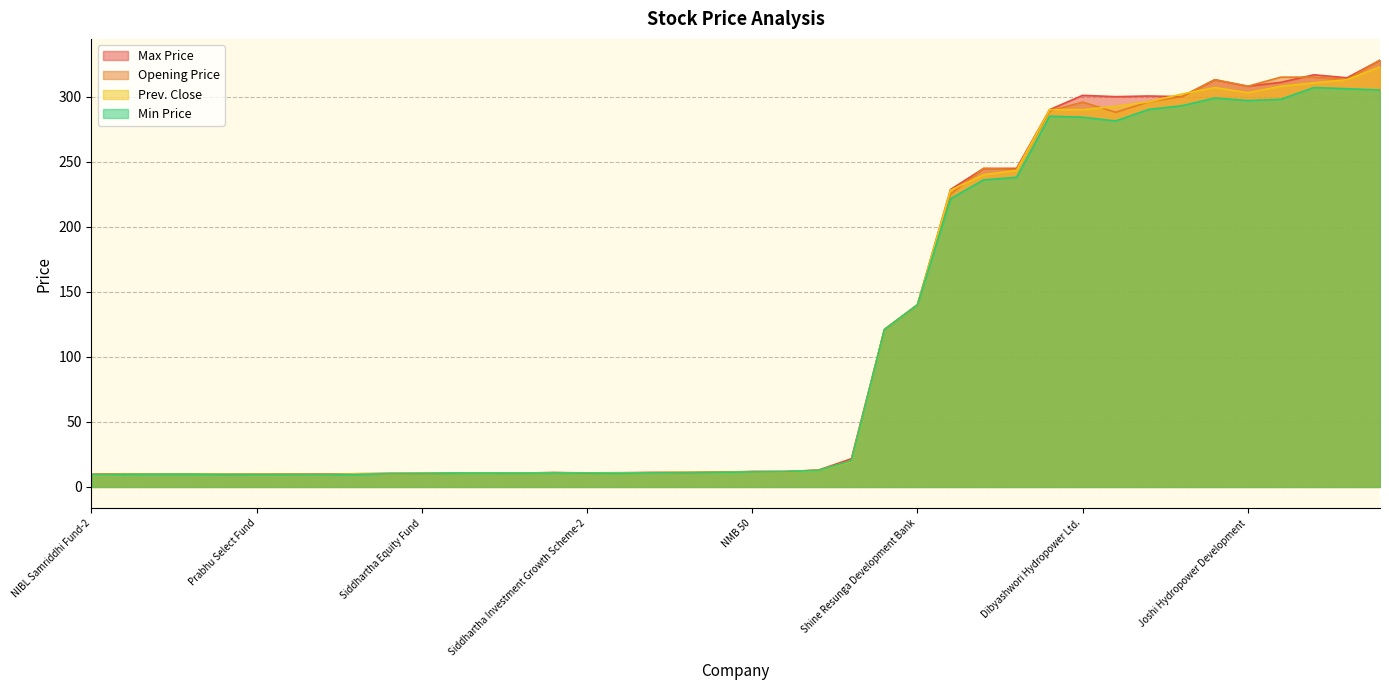

List the series in order of their peak value, lowest first.

Min Price, Prev. Close, Max Price, Opening Price